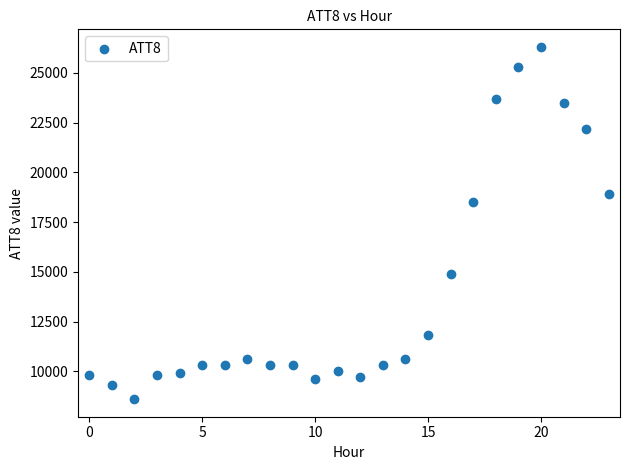

What Y value in the scatter plot is closest to 17450?

18500